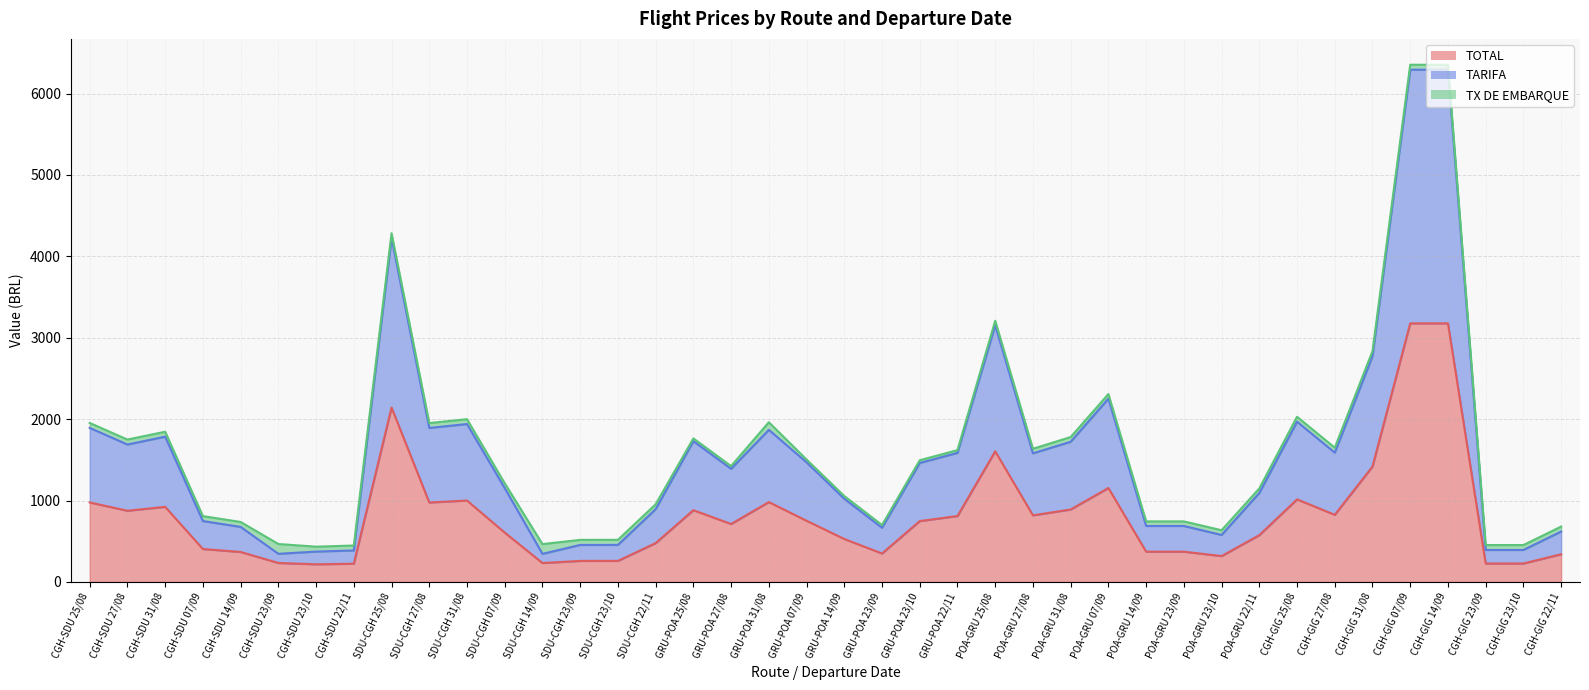

Which category has the highest value across all series?

CGH-GIG 07/09